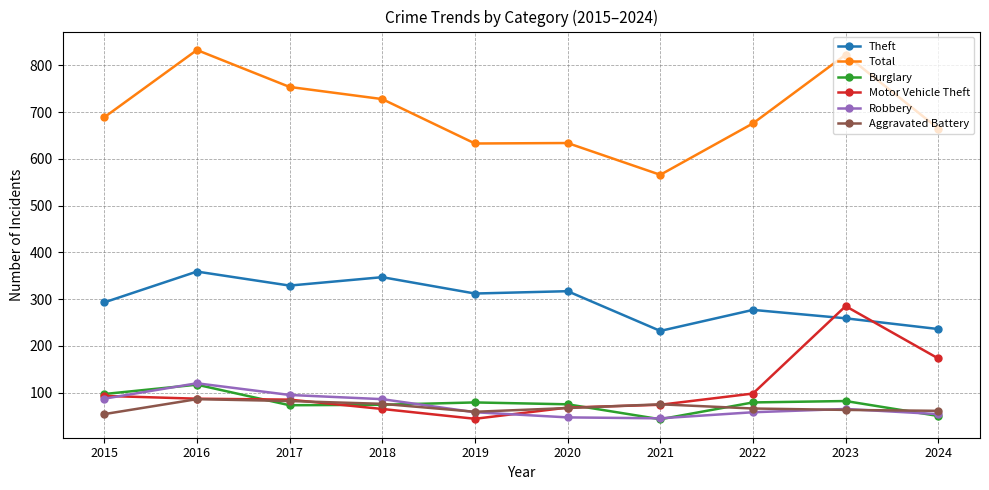

What is the average value of the Motor Vehicle Theft series?

107